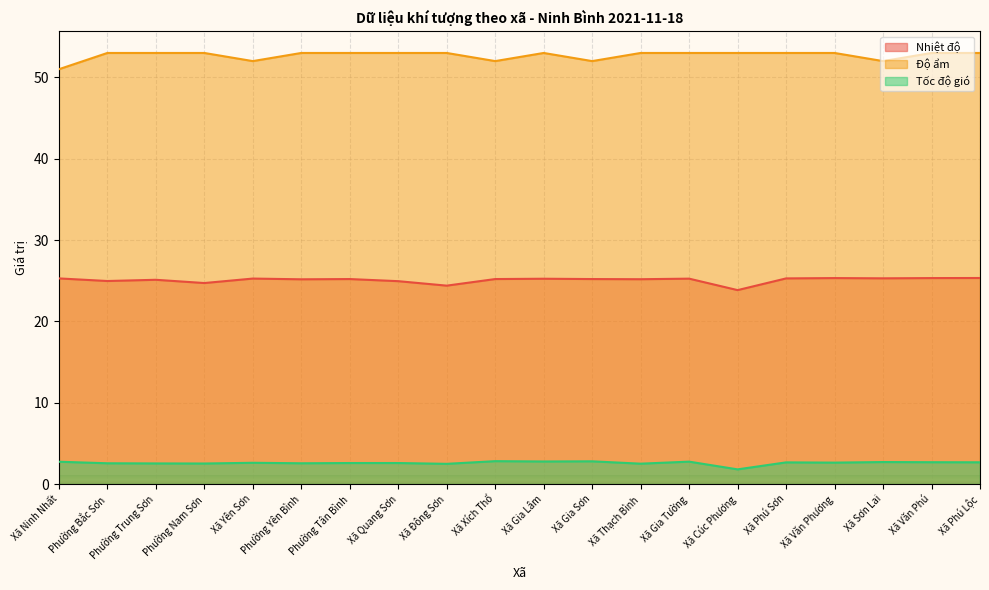

Does the chart display data point markers on the line(s)?

No